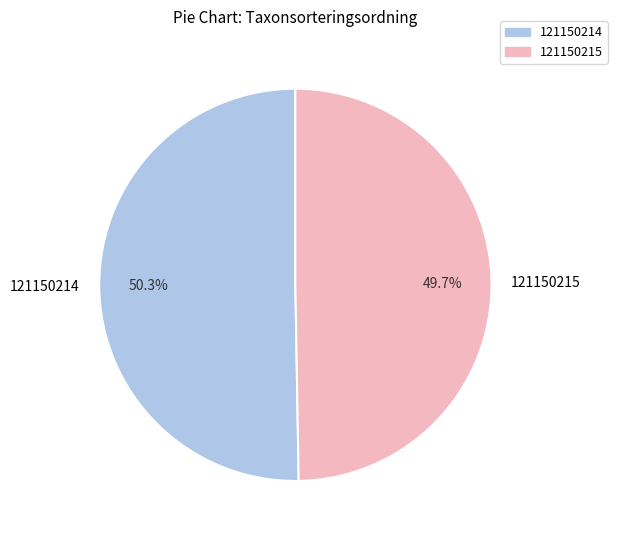

To the nearest percent, what portion does 121150214 represent?

50%